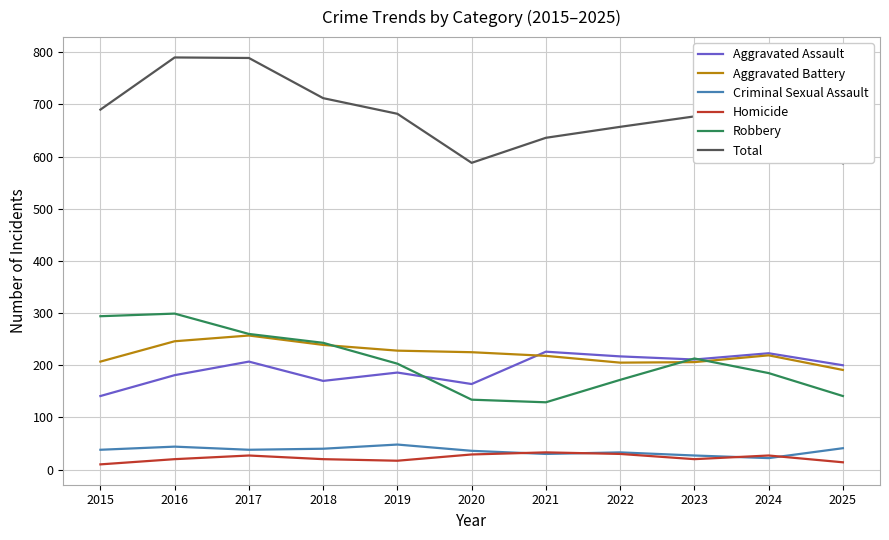

Count the number of categories in the chart.

11